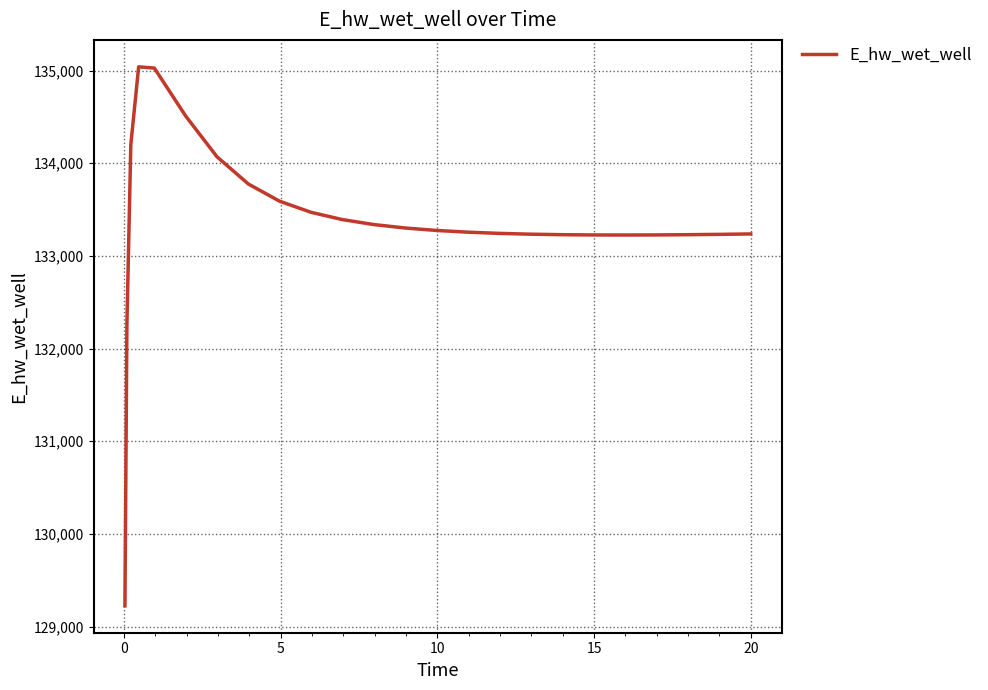

What is the greatest value displayed?

135040.9